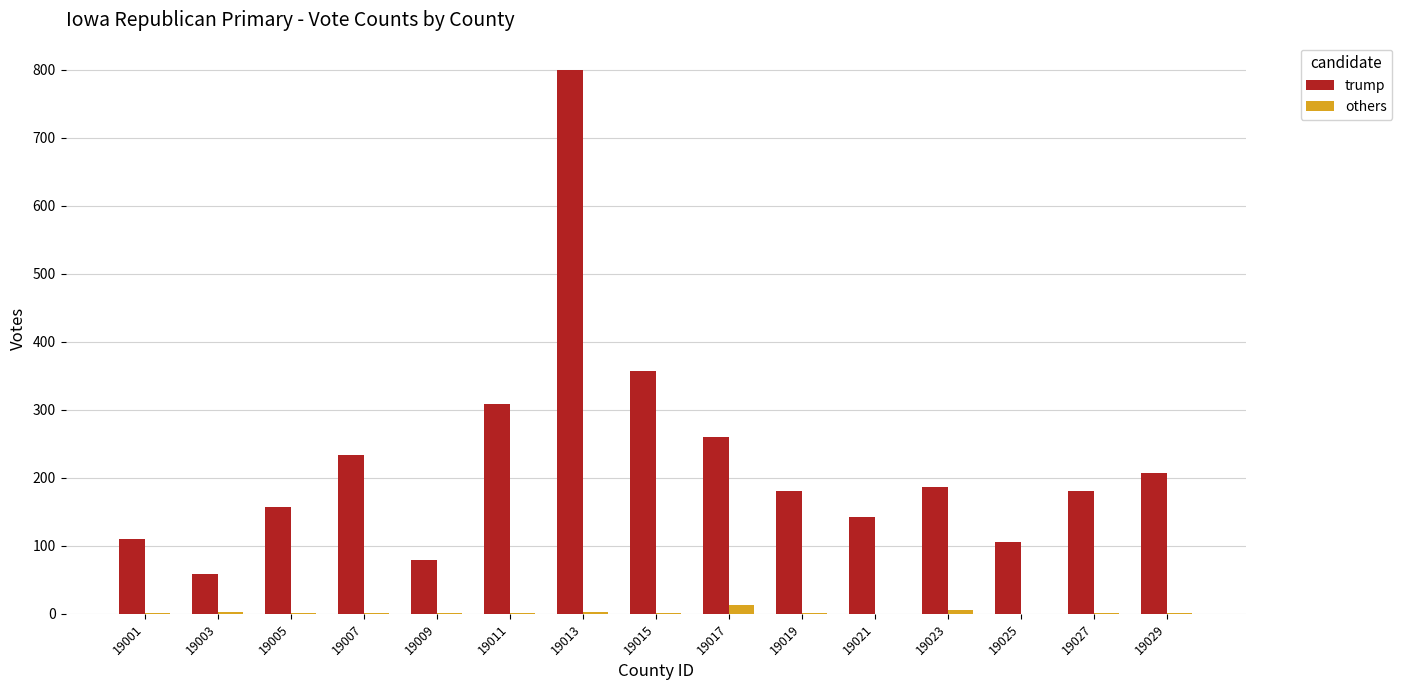

How many groups of bars are there?

15